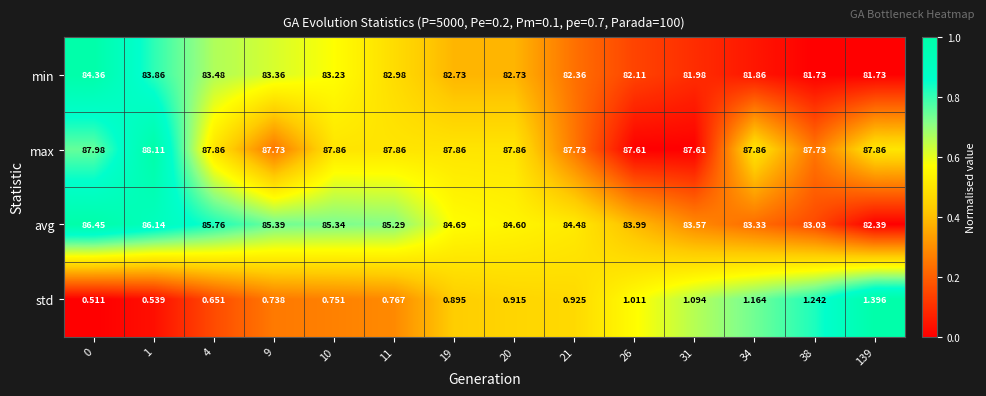

What is the difference between the highest and lowest values at 26?

86.6